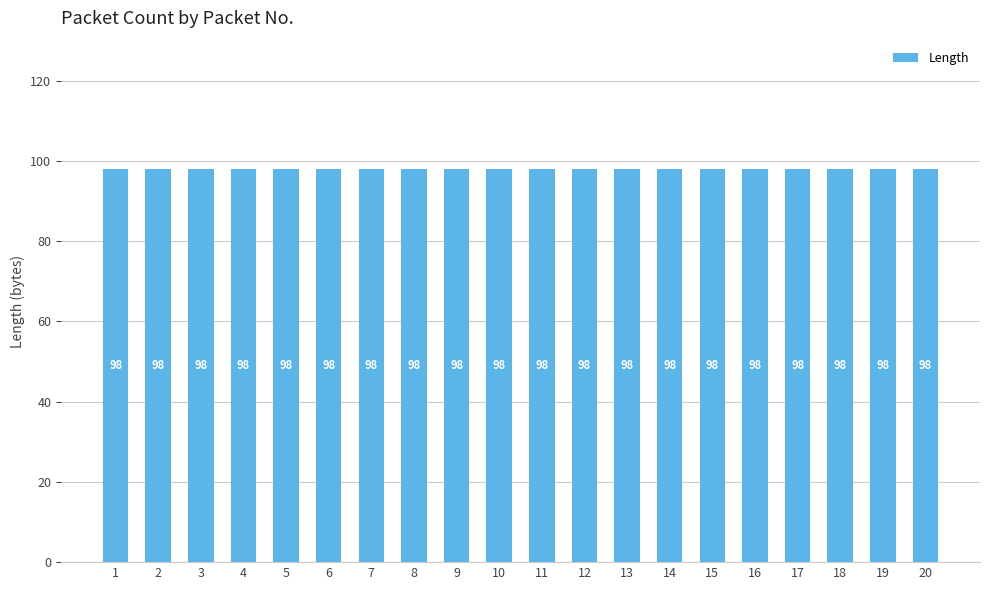

Which category has the highest value across all series?

1